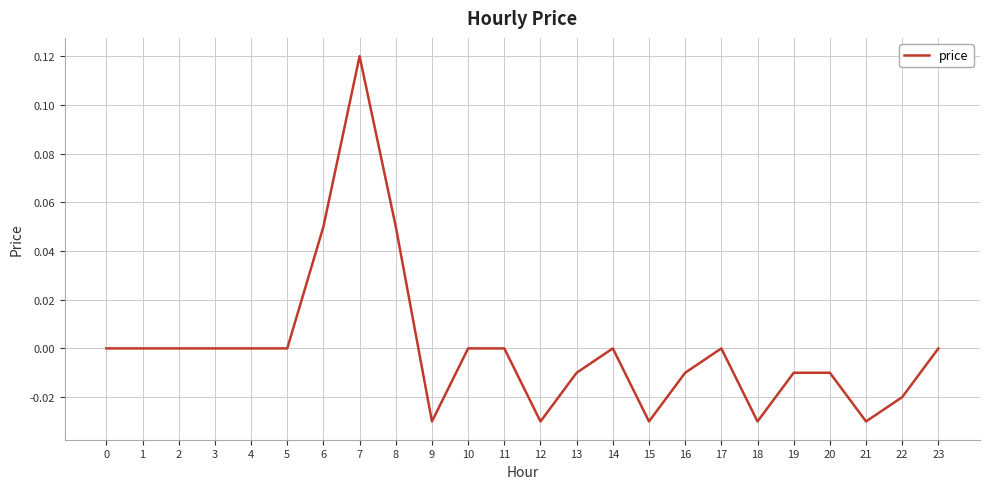

Which category has the highest value across all series?

7